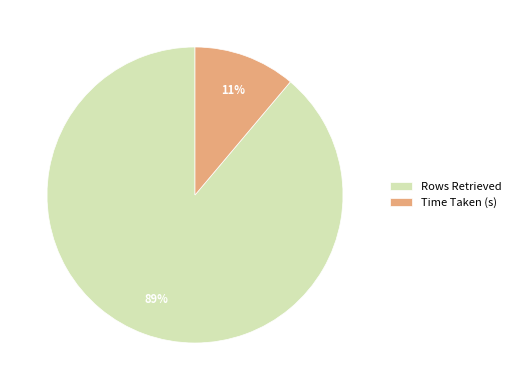

How many segments does this pie chart have?

2